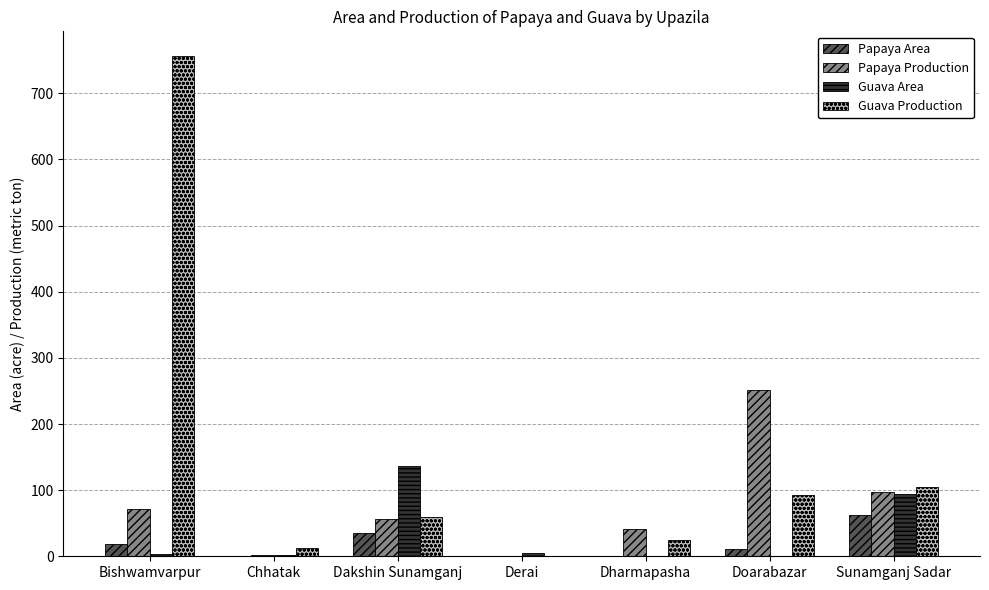

What is the total value across all series at Sunamganj Sadar?

358.0